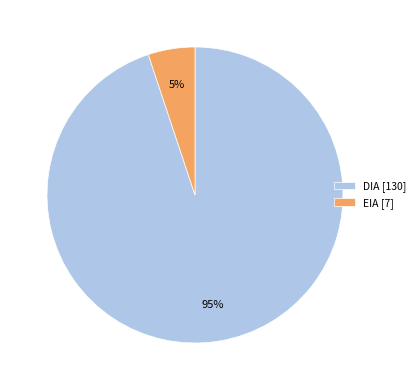

The DIA [130] slice represents 99% of the pie. True or false?

False